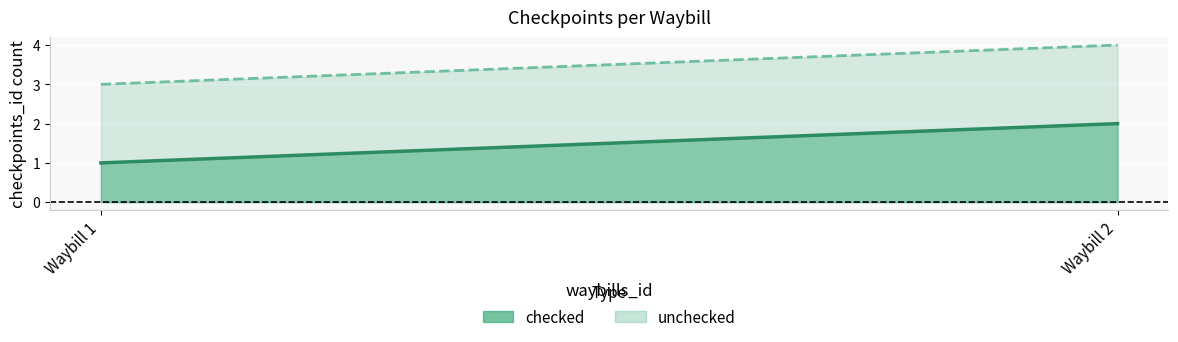

At Waybill 1, list the series in order from largest to smallest.

total (line), checked (line)